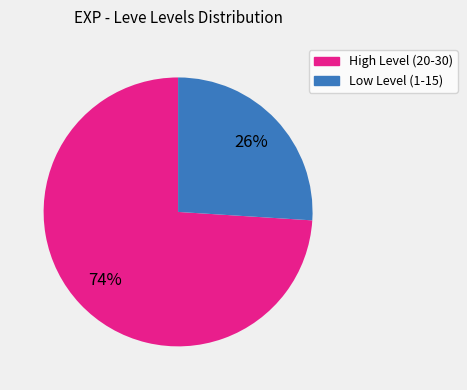

Combined, do High Level (20-30) and Low Level (1-15) account for over 50%?

Yes